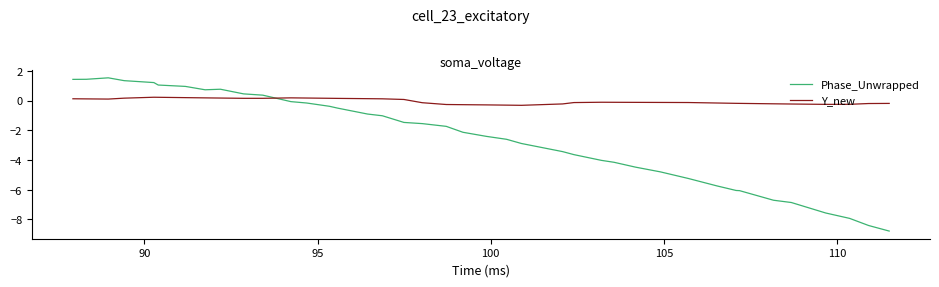

How many intersections are there between Y_new and Phase_Unwrapped?

1